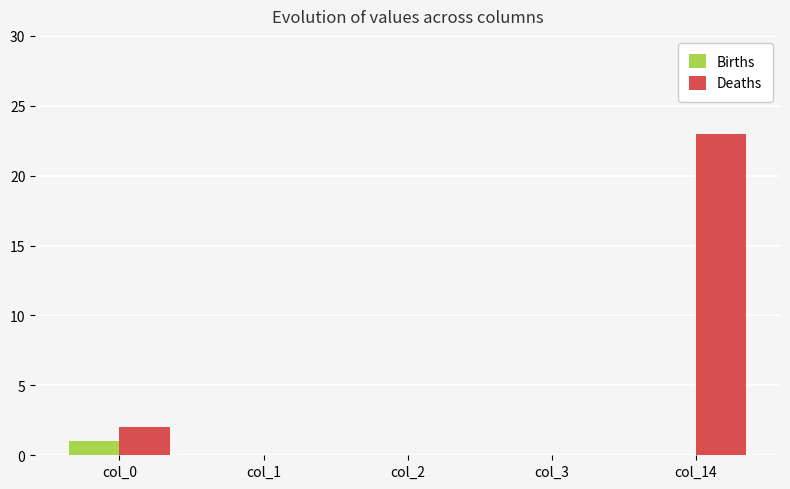

Which series has the largest total across all categories?

Deaths